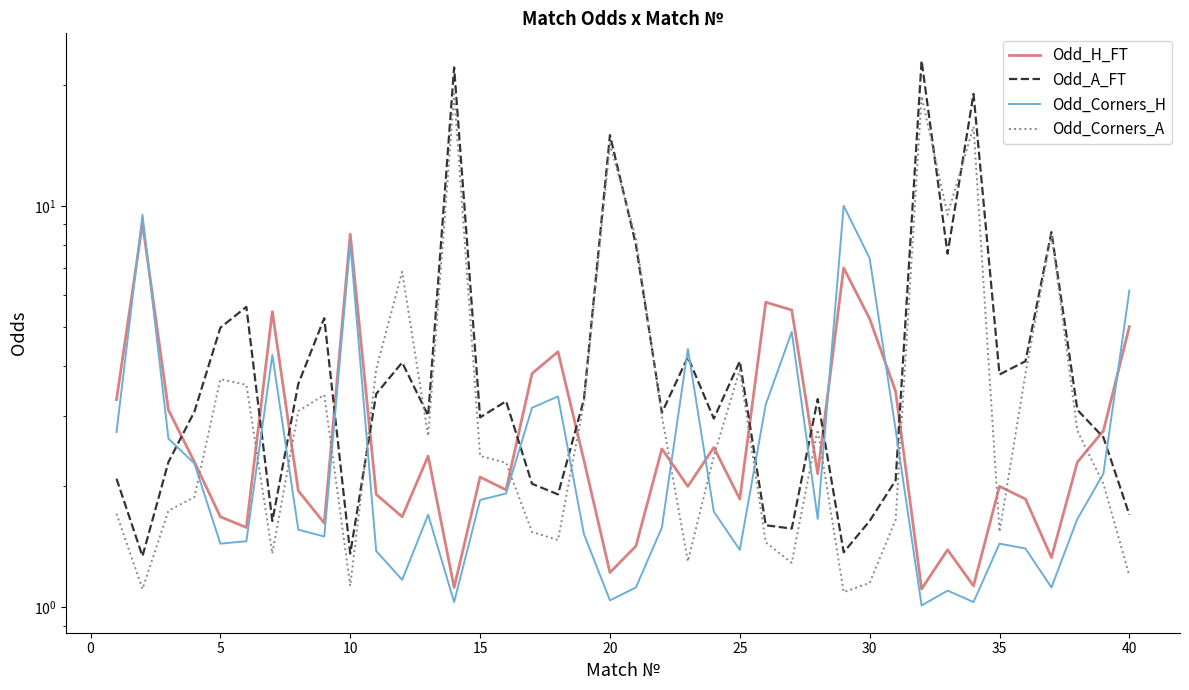

True or false: Odd_Corners_A and Odd_A_FT cross at least once.

True